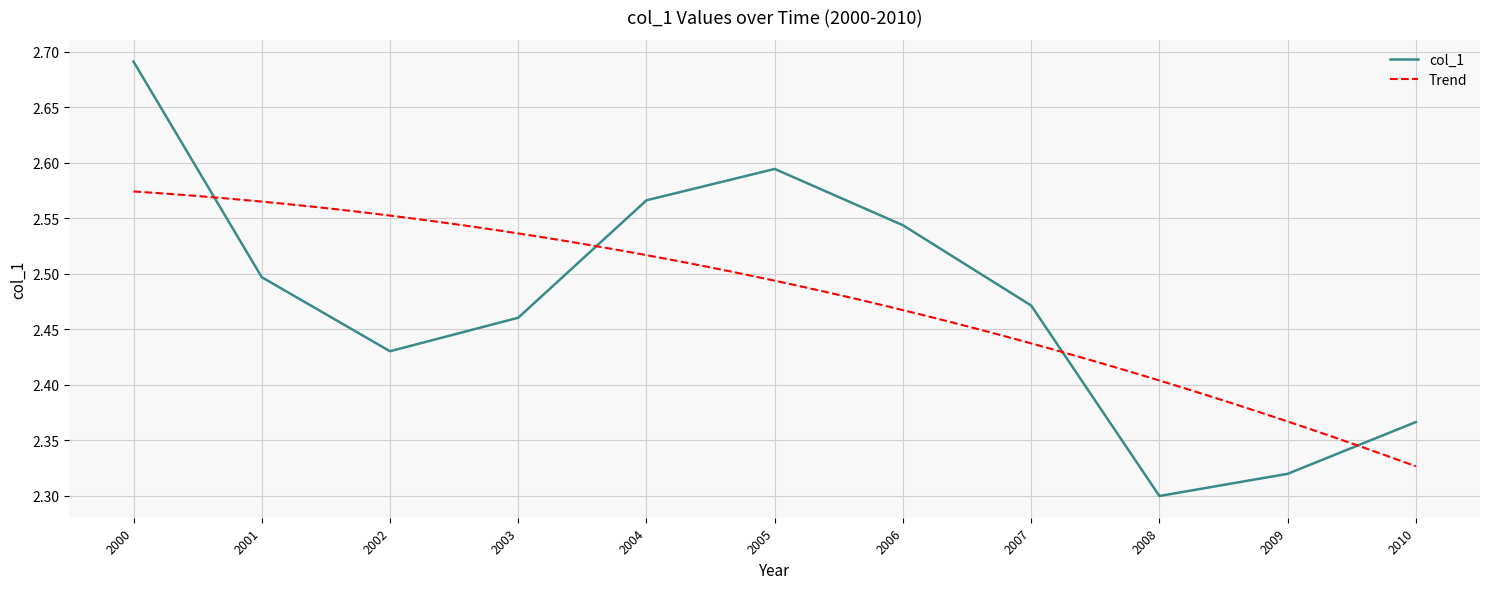

Reading left to right, transcribe all the data shown in this chart.

2.7	2.5	2.4	2.5	2.6	2.6	2.5	2.5	2.3	2.3	2.4